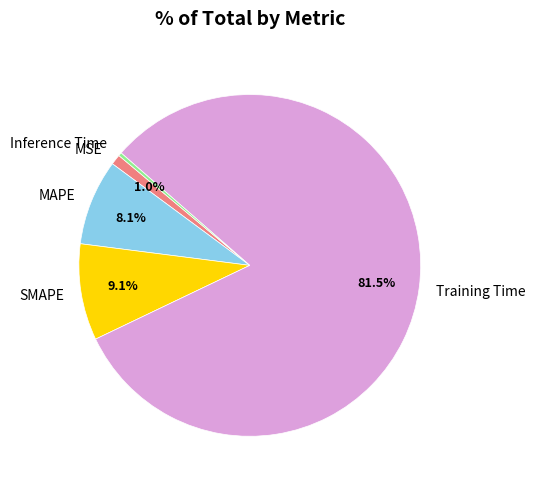

True or false: SMAPE accounts for 9% of the total.

True